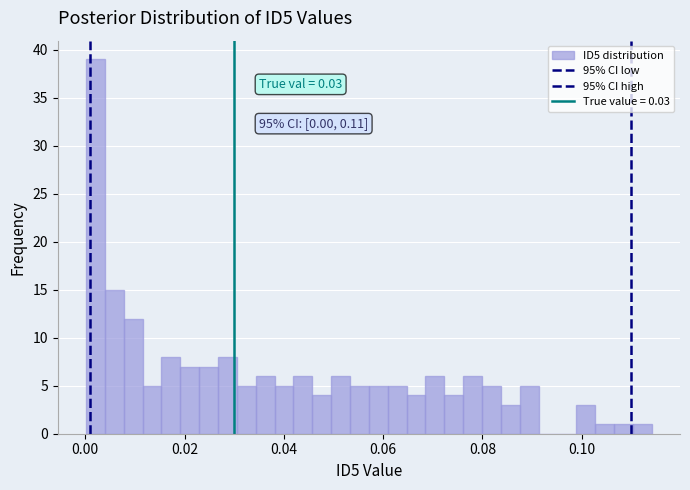

Read against the x-axis, roughly where is the centre of the tallest bar?

0.002